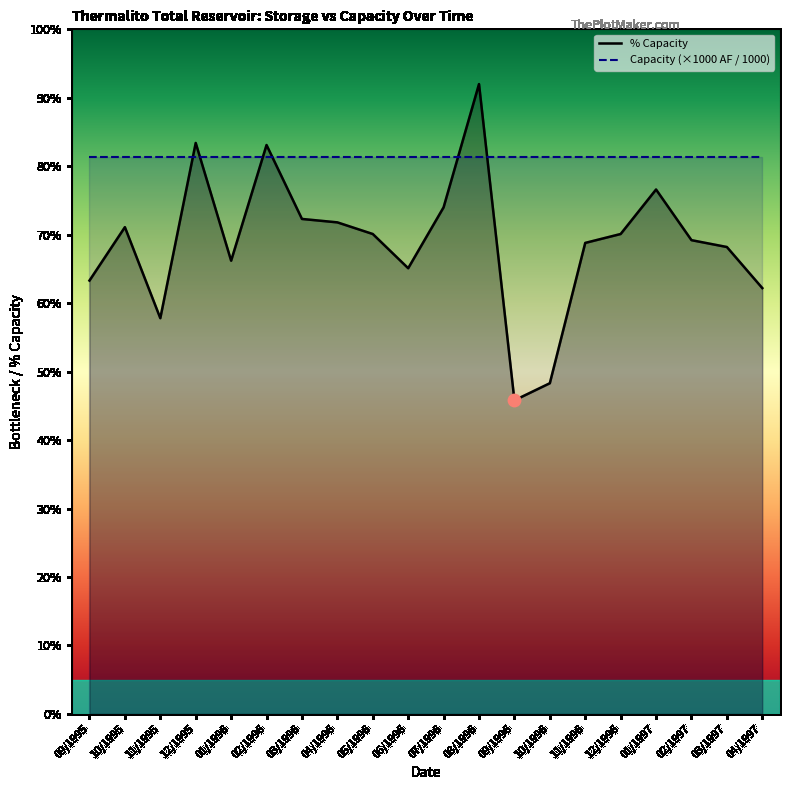

Approximately how many times larger is the value at 09/1996 compared to 03/1997?

0.7